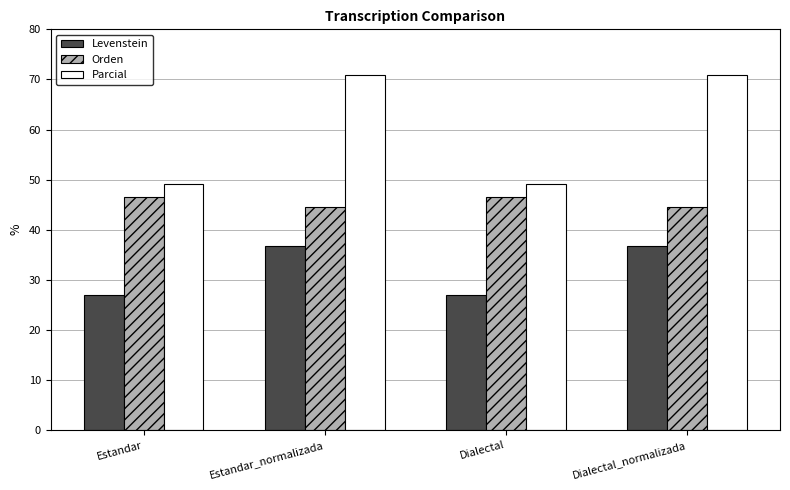

What is the greatest value displayed?

70.8